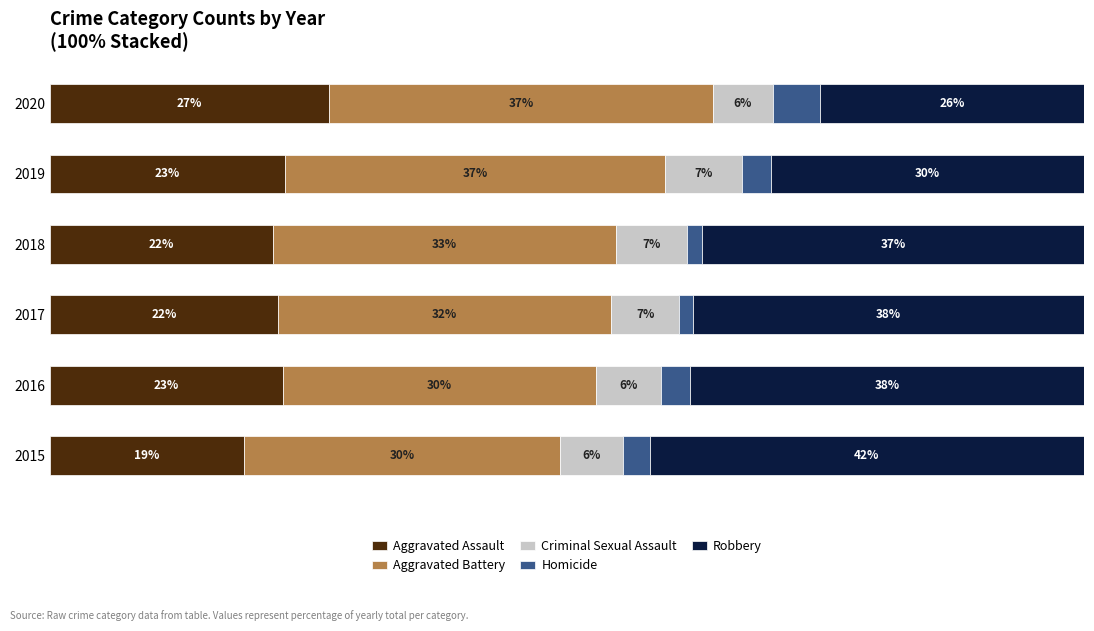

What are all the series names shown in the legend?

Aggravated Assault, Aggravated Battery, Criminal Sexual Assault, Homicide, Robbery